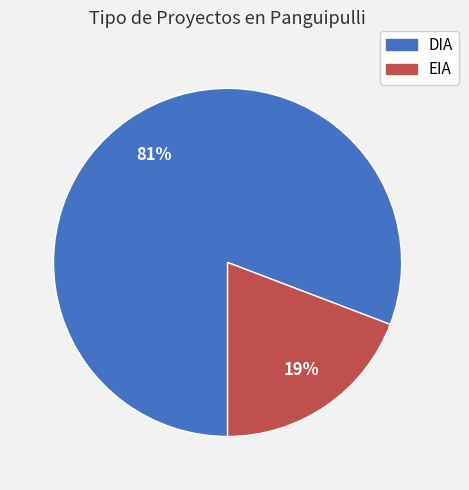

To the nearest percent, what is the difference between the DIA and EIA slice percentages?

62%